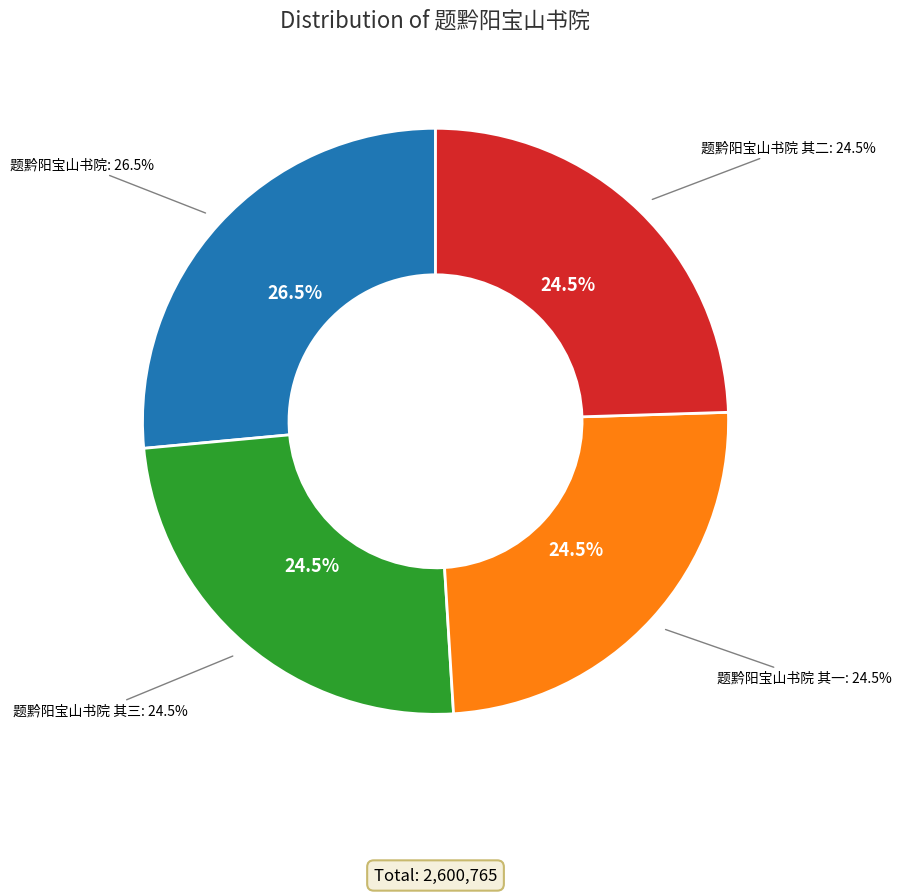

Is it true that 题黔阳宝山书院 其三 is 15% of the pie?

False